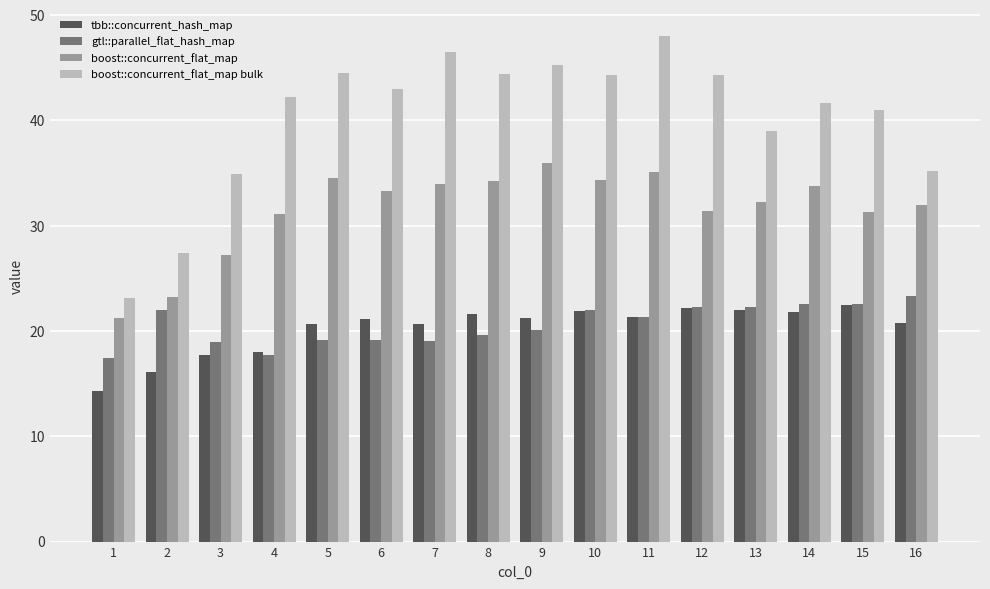

At how many categories does at least one series exceed 29?

14